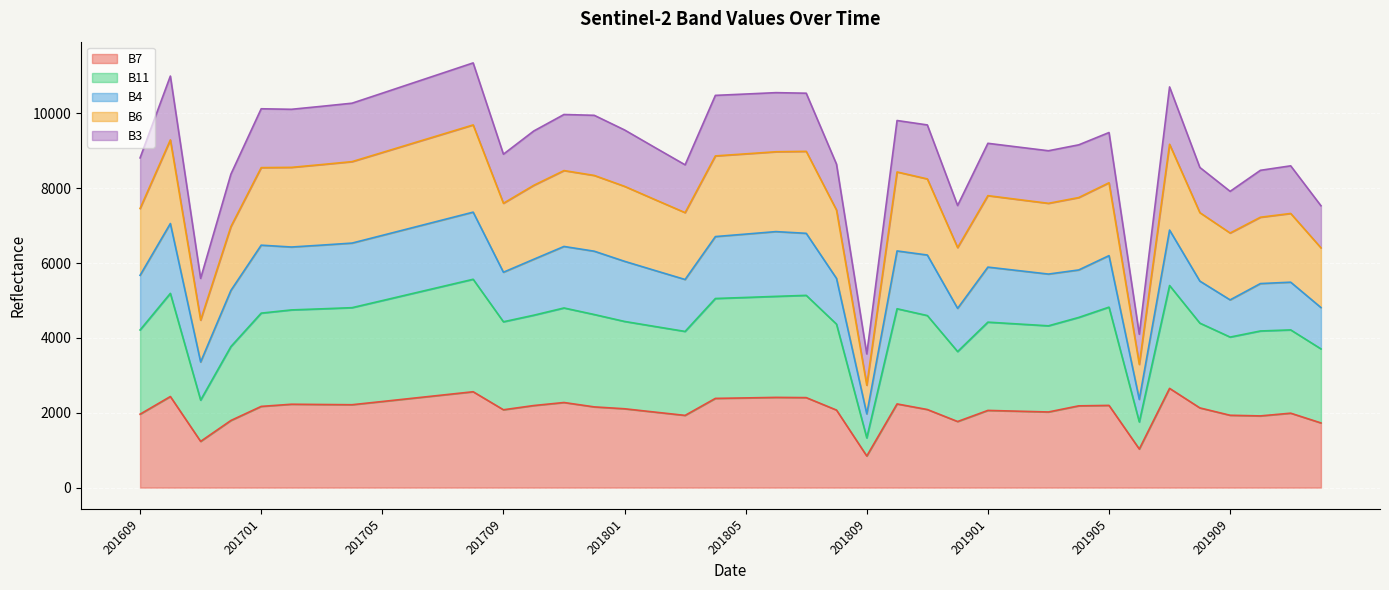

What is the highest value of the B7 series?

2652